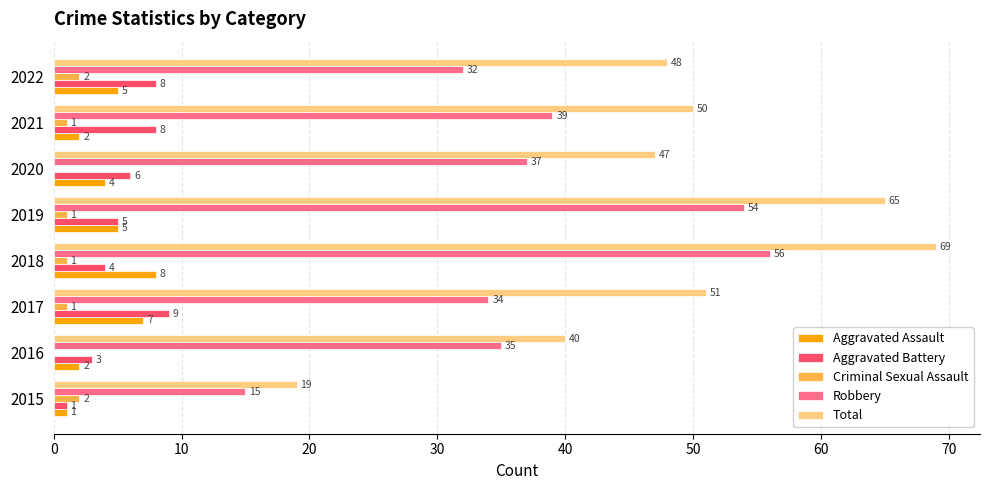

Where is Aggravated Assault nearest to the value 4?

2020